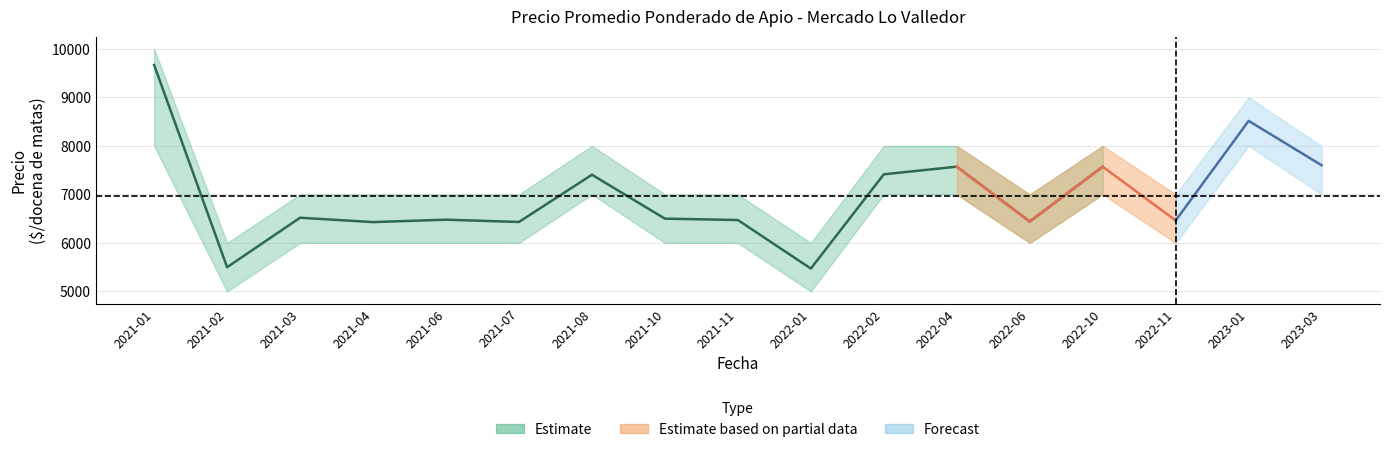

What is the total value across all series at 2022-10?

22571